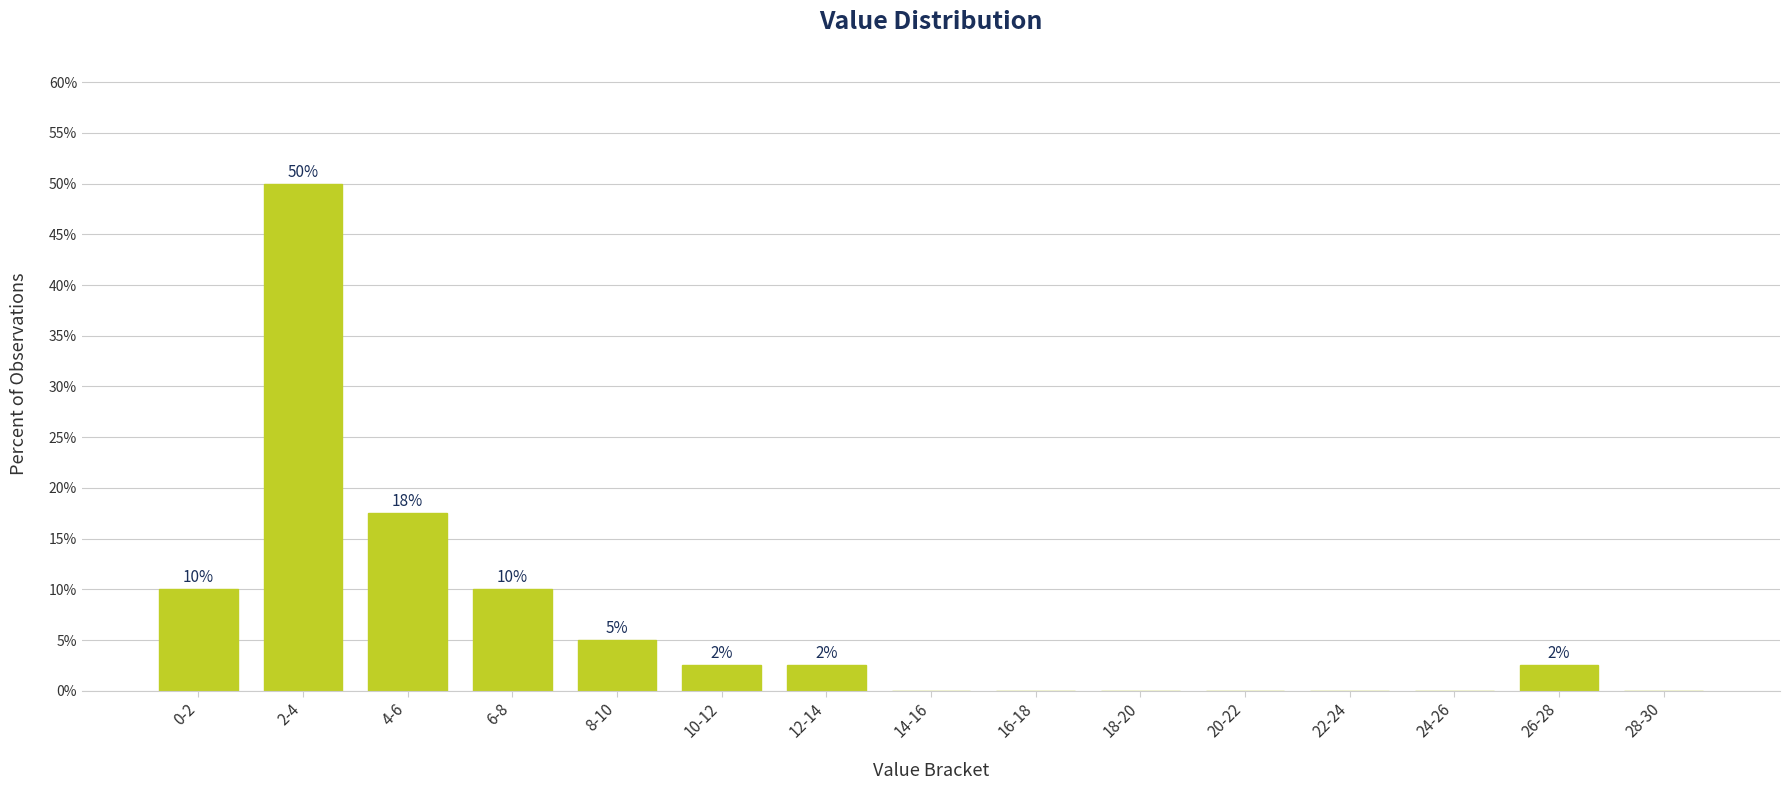

What is the greatest value displayed?

50.0